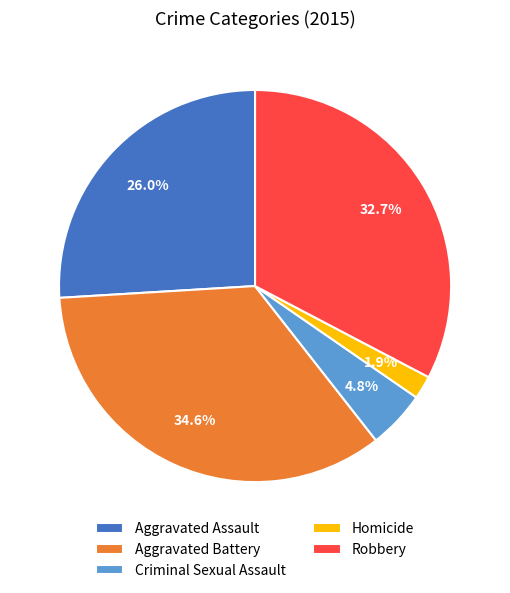

What is the smallest slice in the pie chart?

Homicide